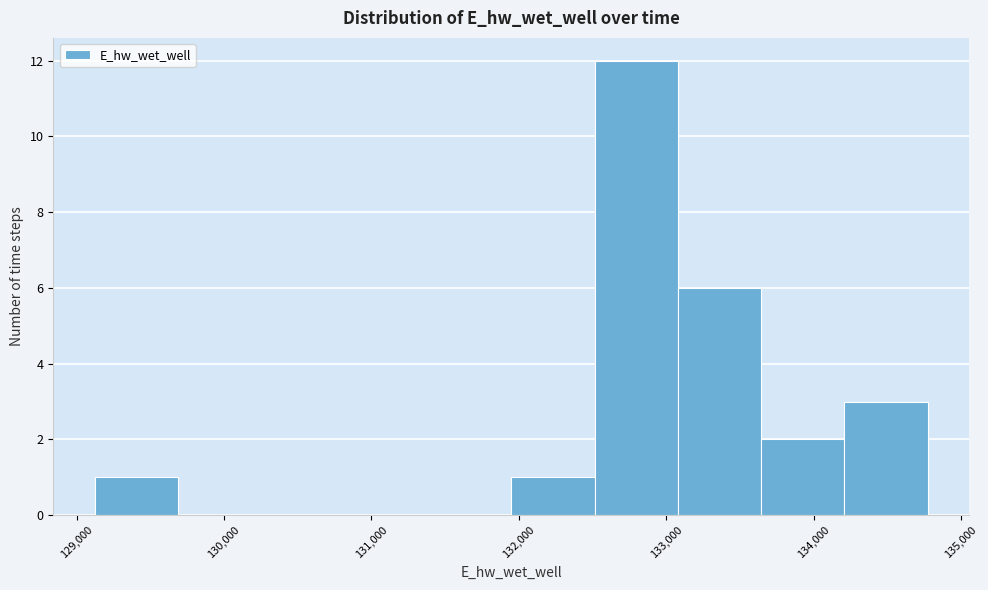

How tall is the bar that spans 129100 to 129700 on the x-axis? Neither the bar edges nor the heights are printed on the chart, so give them approximately, as read against the axes.

1